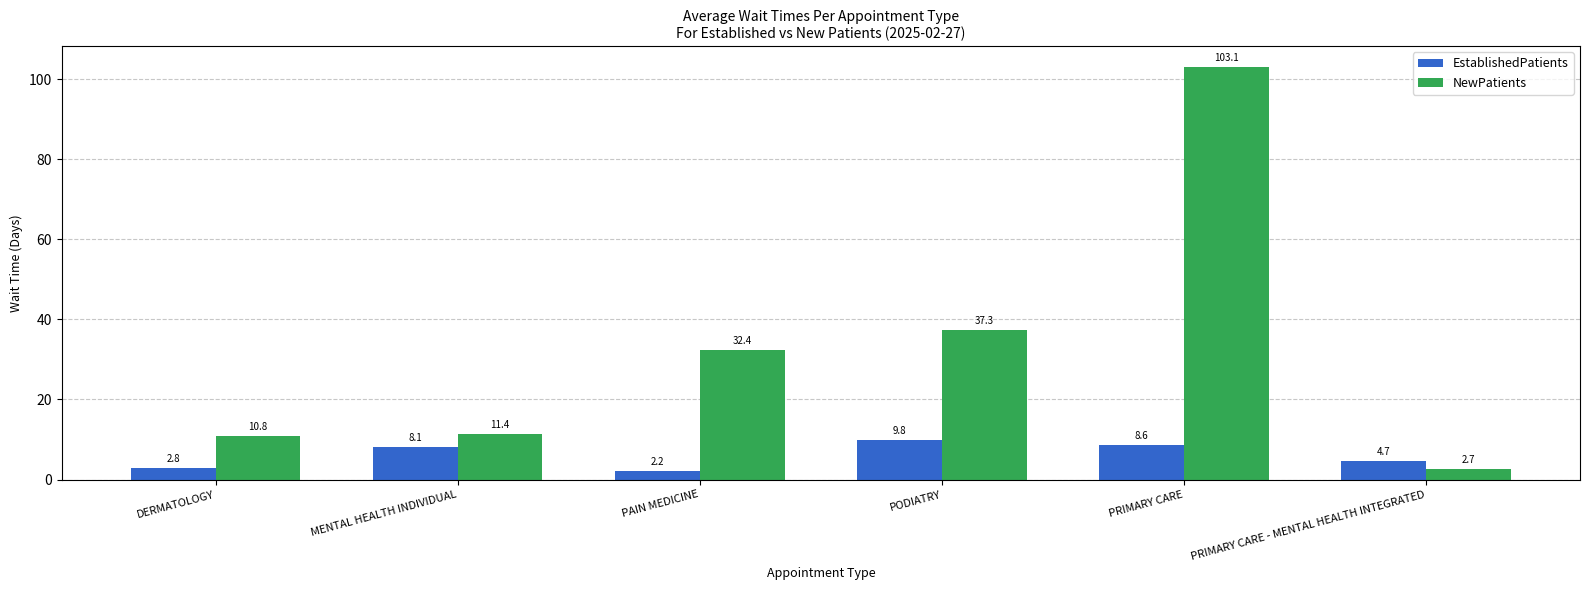

Which series has the widest spread of values?

NewPatients